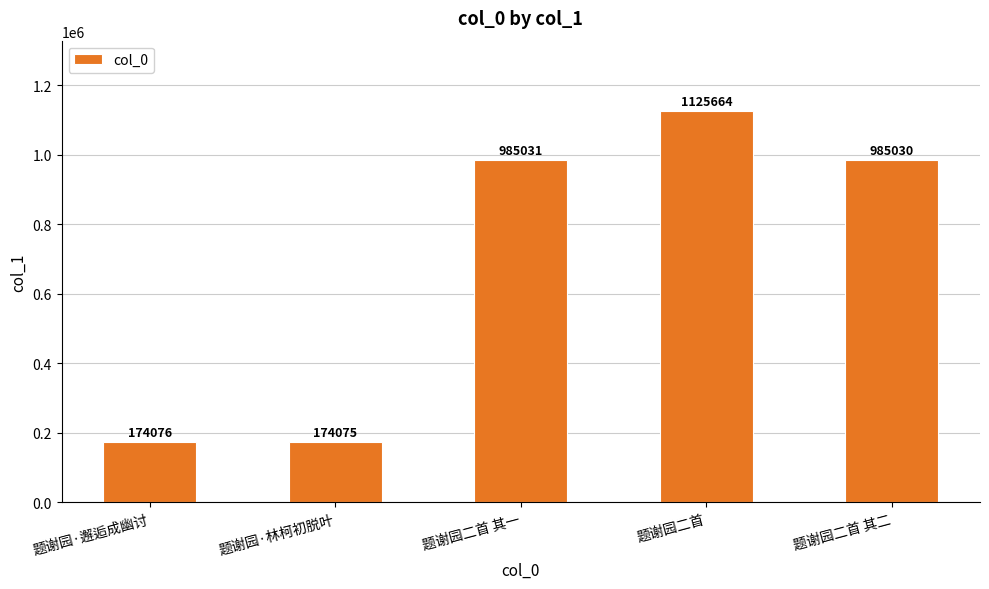

Approximately how many times larger is the value at 题谢园二首 其二 compared to 题谢园·林柯初脱叶?

5.7